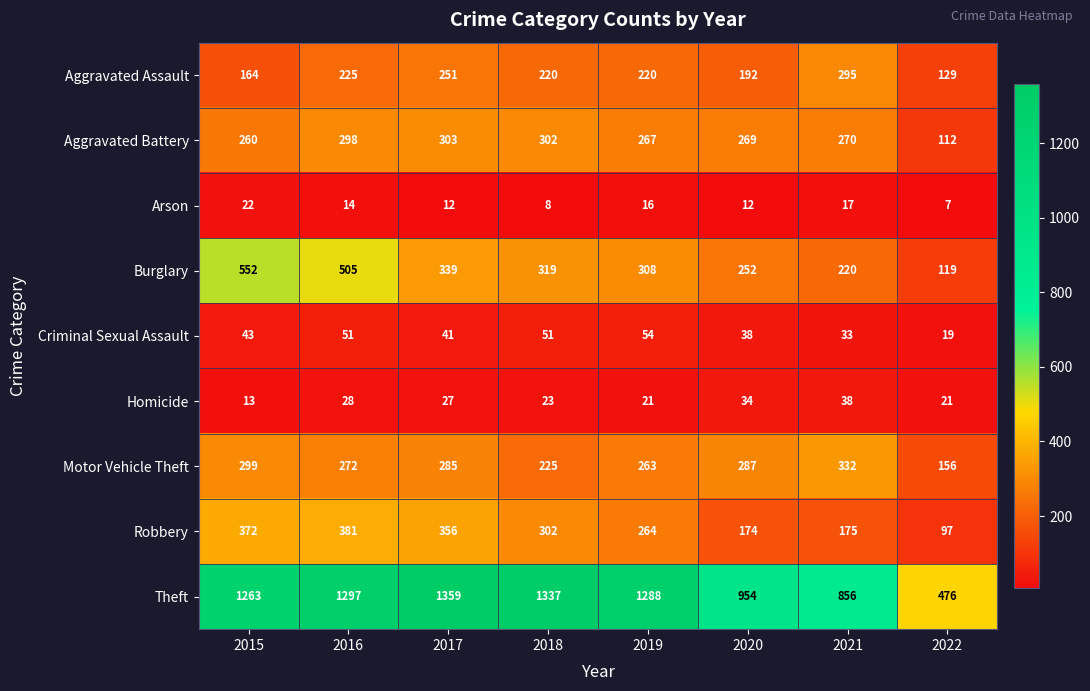

Rank the series at 2019 from highest to lowest value.

Theft, Burglary, Aggravated Battery, Robbery, Motor Vehicle Theft, Aggravated Assault, Criminal Sexual Assault, Homicide, Arson